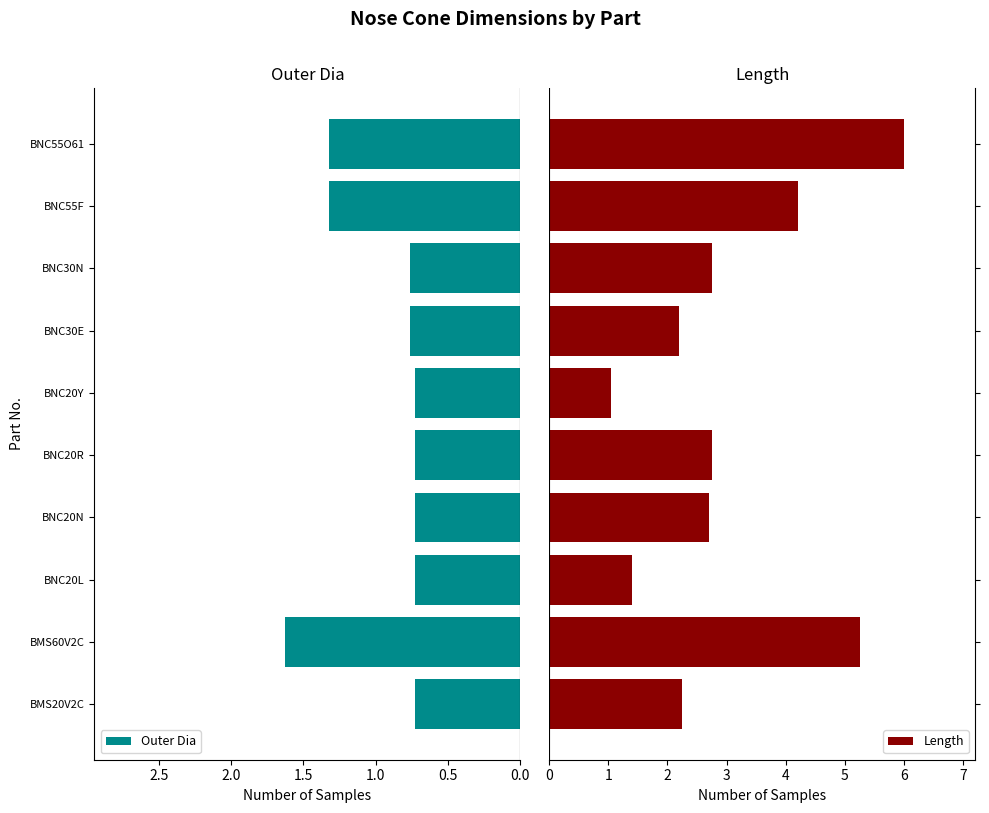

Reading right to left, what are all the values shown in this chart?

Outer Dia: 1.3	1.3	0.8	0.8	0.7	0.7	0.7	0.7	1.6	0.7
Length: 6.0	4.2	2.8	2.2	1.1	2.8	2.7	1.4	5.2	2.2